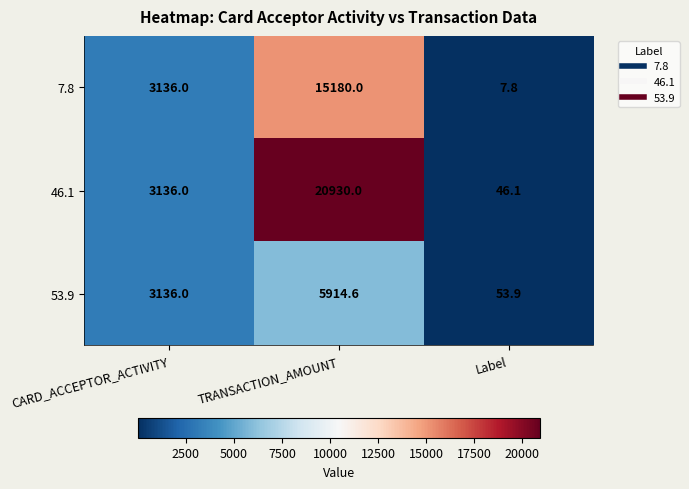

The 7.8 series shows 5445.4 at CARD_ACCEPTOR_ACTIVITY. True or false?

False